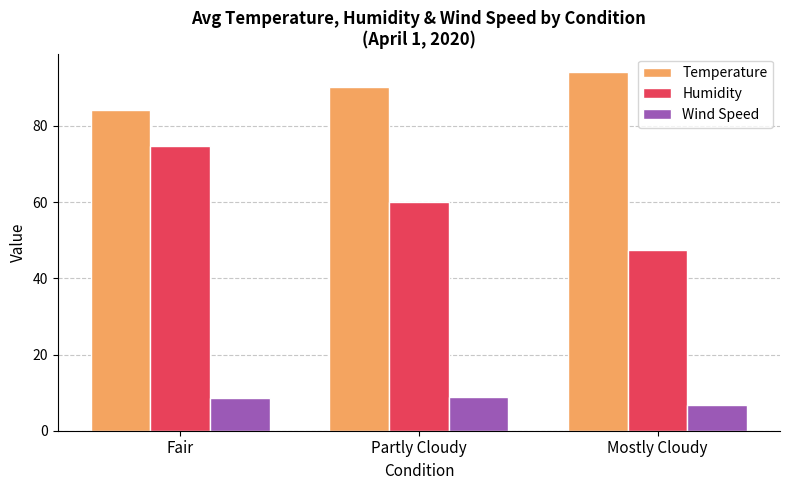

At which category does the chart reach its peak across all series?

Mostly Cloudy